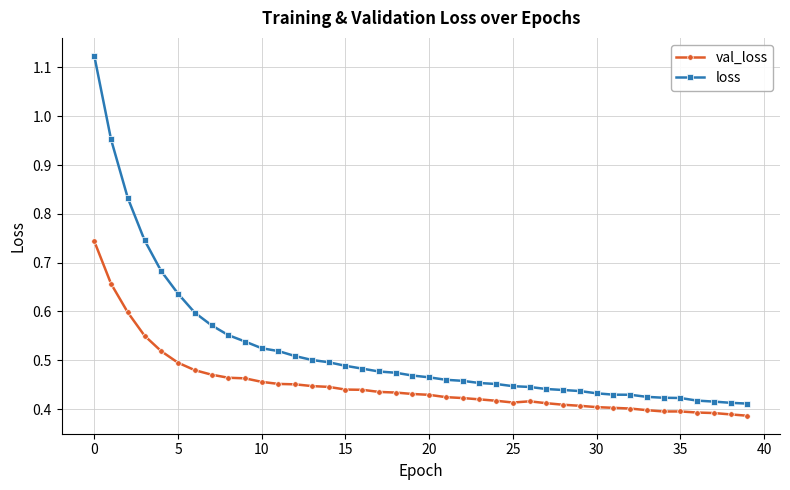

How many val_loss values are between 0 and 1?

40